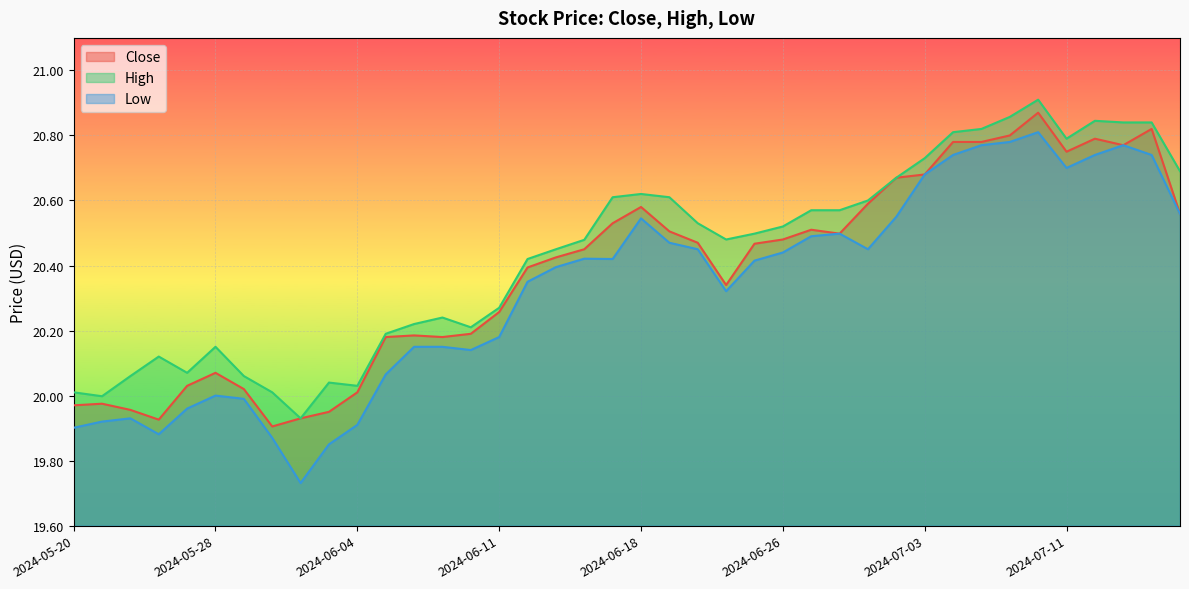

List the series in order of their peak value, lowest first.

Low, Close, High